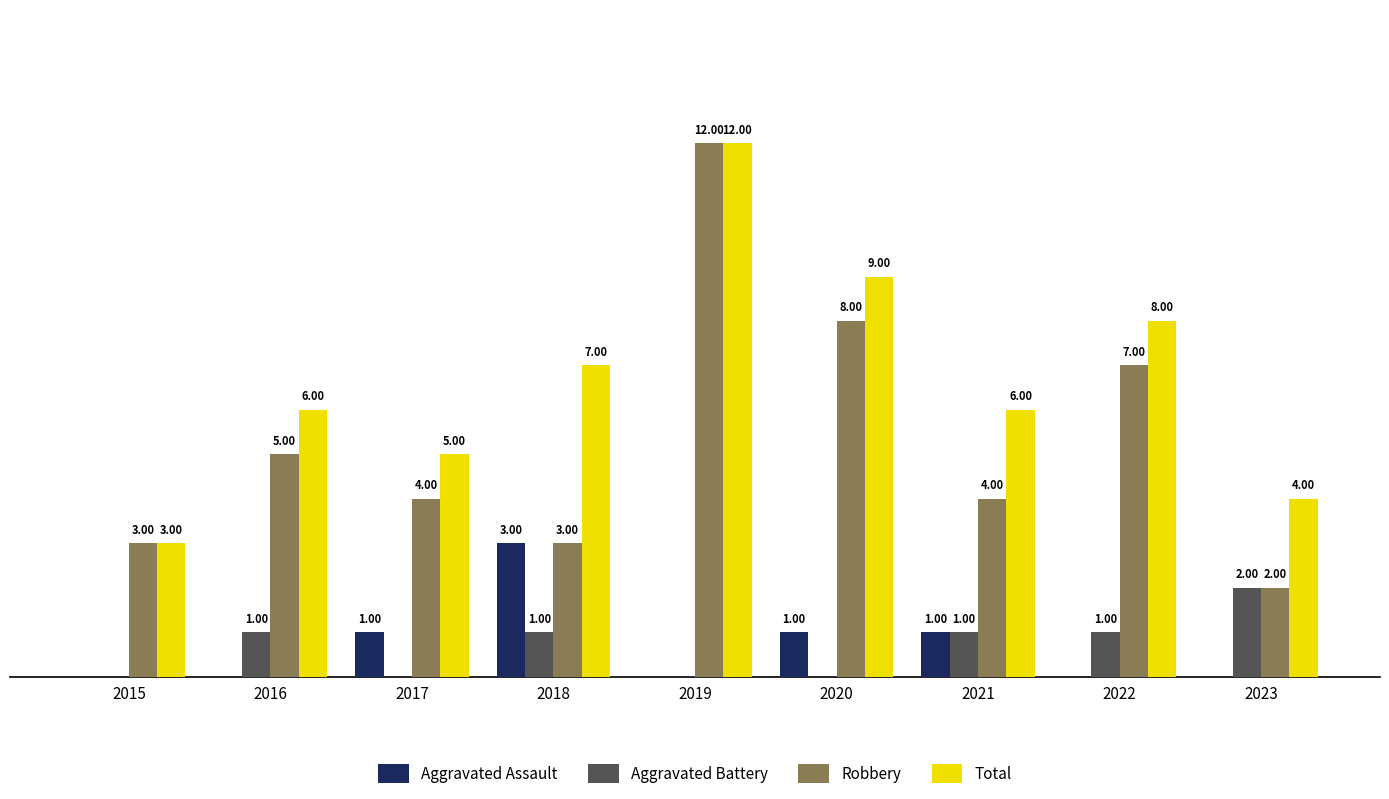

Between 2016 and 2018, which series saw the biggest shift?

Aggravated Assault